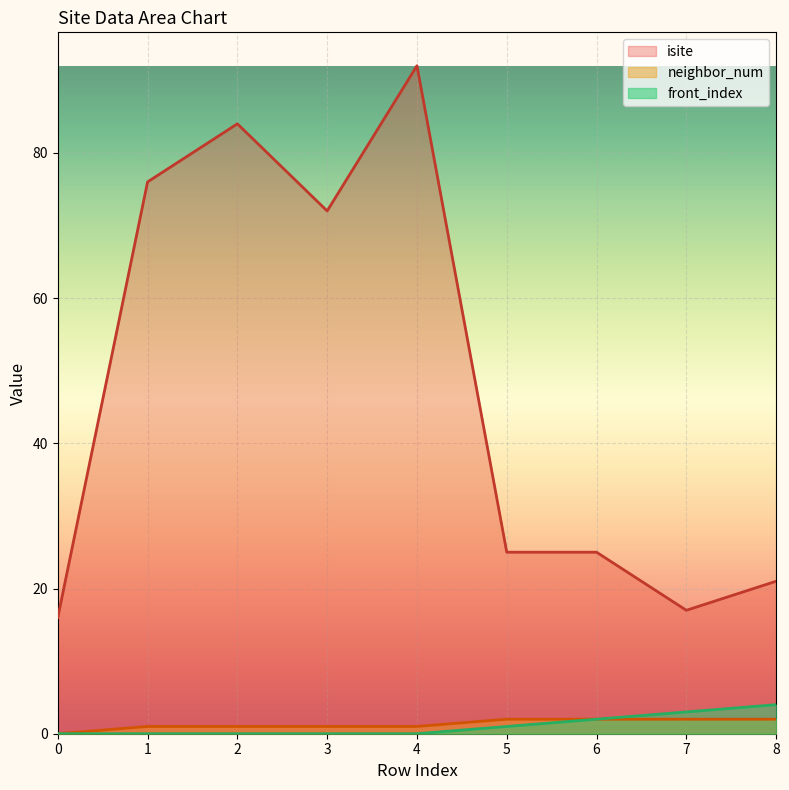

What is the value of the isite point at the 8th from the left?

17